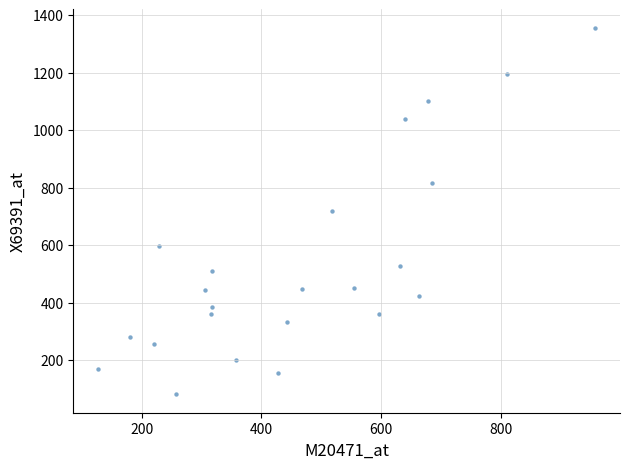

What is the range of X values (max minus min)?

831